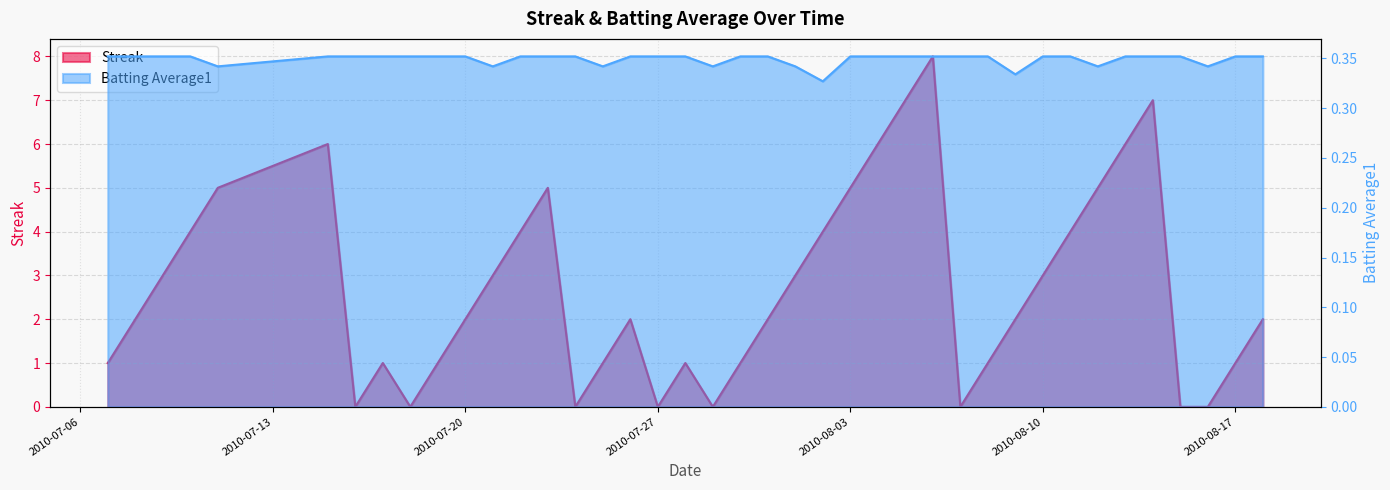

Which has a higher value, 2010-08-06 or 2010-07-15?

2010-08-06